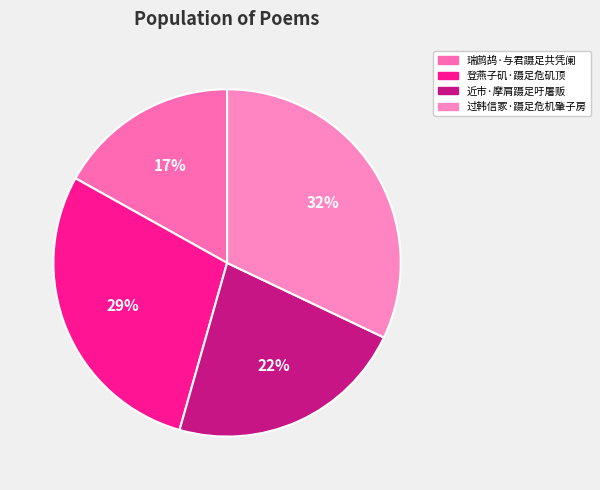

The 登燕子矶·蹑足危矶顶 slice represents 37% of the pie. True or false?

False